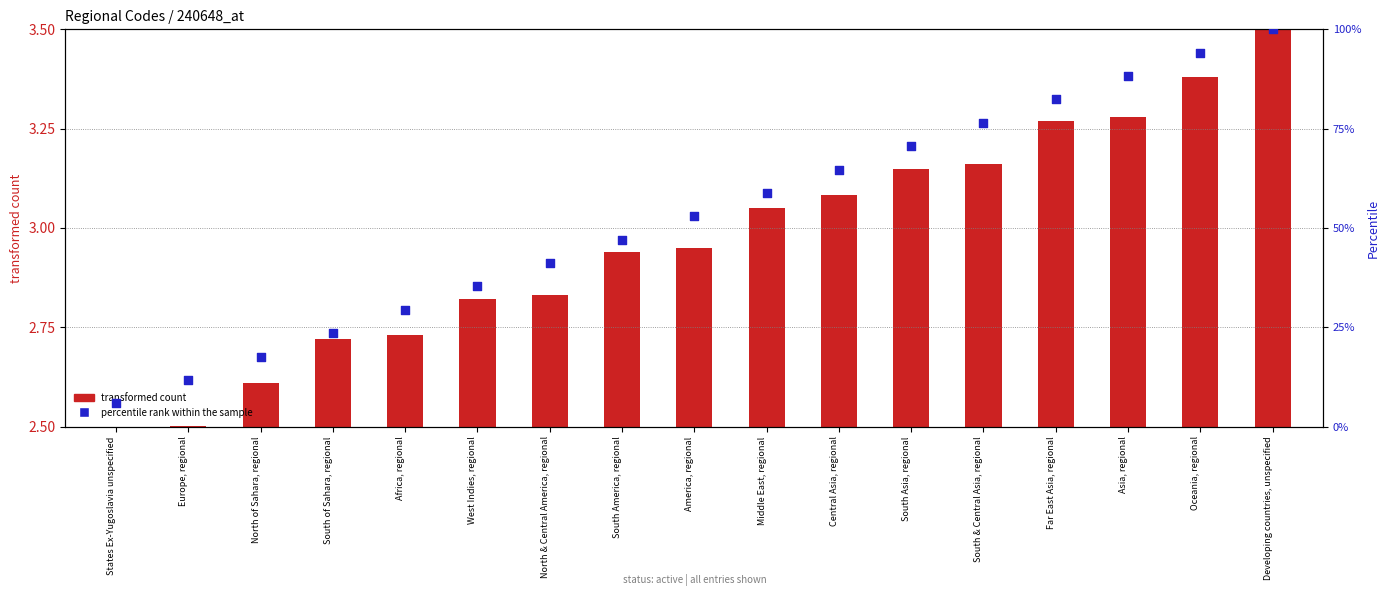

Which has a higher value, Africa, regional or Central Asia, regional?

Central Asia, regional